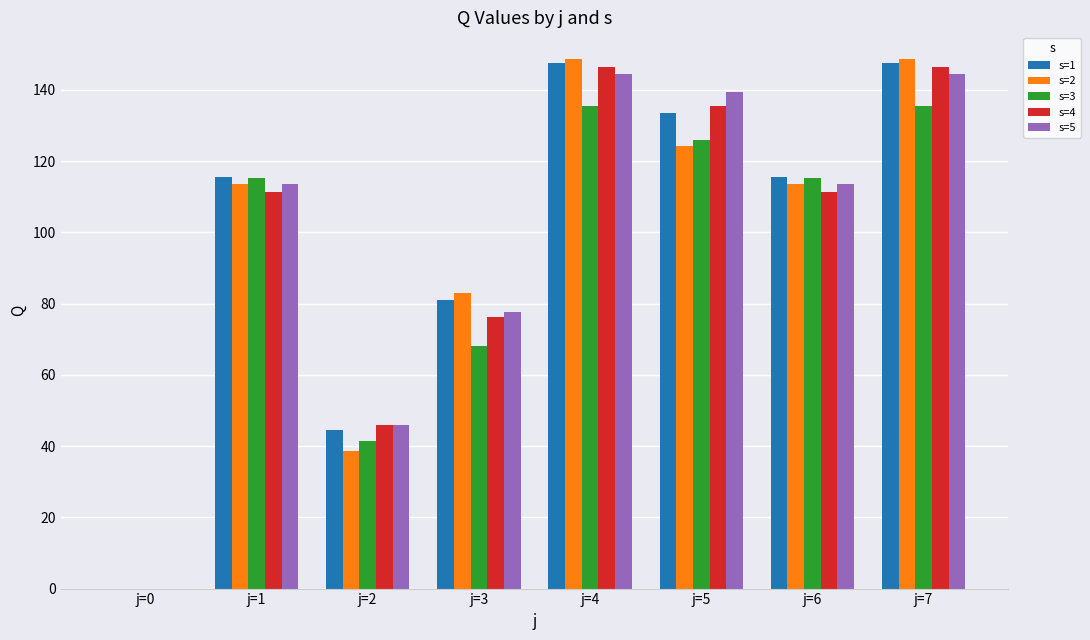

True or false: s=2 has a value of 26.2 at j=3.

False